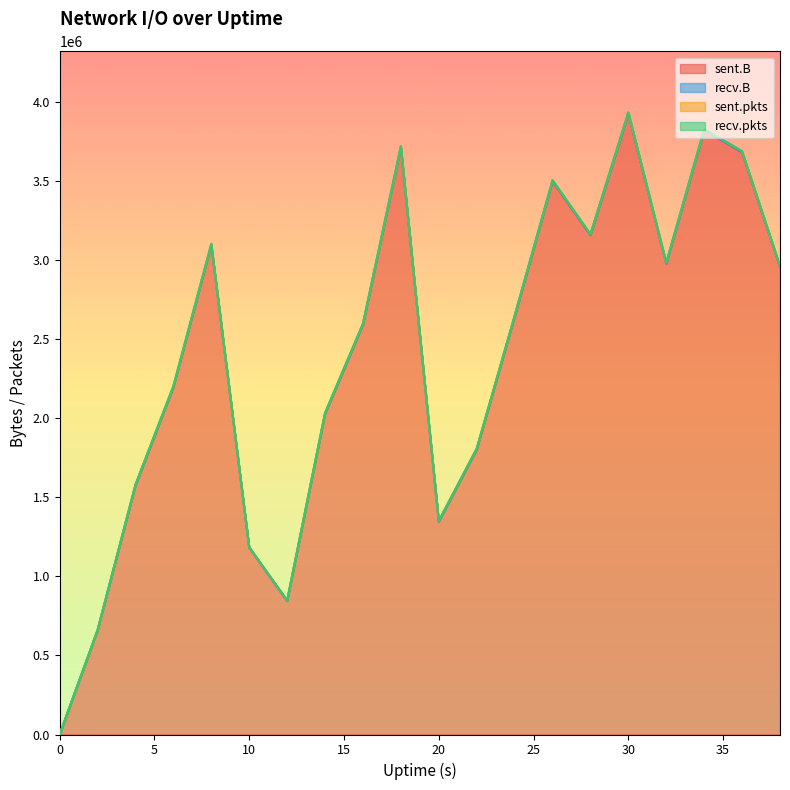

Reading right to left, transcribe all the data shown in this chart.

sent.B: 2956014	3680567	3820394	2976580	3926080	3156741	3497374	2640848	1802615	1346494	3712388	2591782	2028215	844274	1181114	3095755	2197080	1575299	658408	0
recv.B: 0	0	0	0	0	0	0	0	0	0	0	0	0	0	0	0	0	0	0	0
sent.pkts: 6241	6934	6955	7113	7295	6554	6968	5981	4910	4712	6963	5263	4993	3441	3991	5967	5895	4834	2108	0
recv.pkts: 0	0	0	0	0	0	0	0	0	0	0	0	0	0	0	0	0	0	0	0